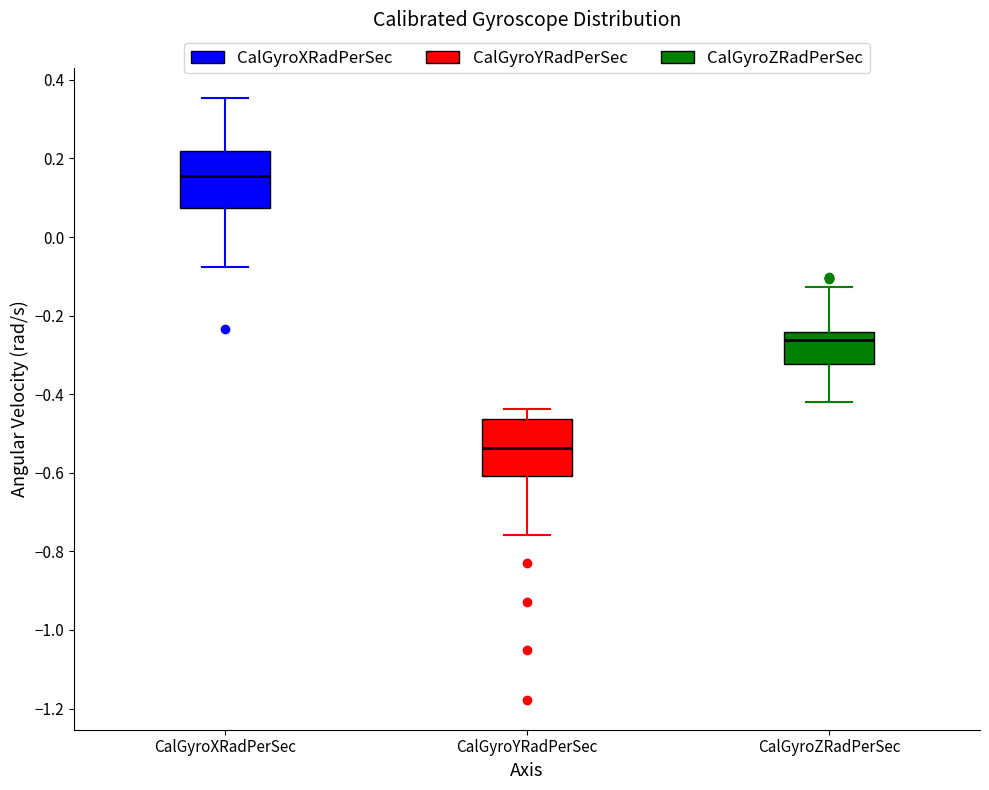

Reading left to right, transcribe this box plot: for each box, give where its median line is, the range the box spans, and where its two whiskers end, as read against the y-axis. The values are not printed on the chart, so give them approximately, as read against the axis.

CalGyroXRadPerSec: median 0.16, box 0.08 to 0.22, whiskers -0.08 to 0.36
CalGyroYRadPerSec: median -0.54, box -0.60 to -0.46, whiskers -0.76 to -0.44
CalGyroZRadPerSec: median -0.26, box -0.32 to -0.24, whiskers -0.42 to -0.12